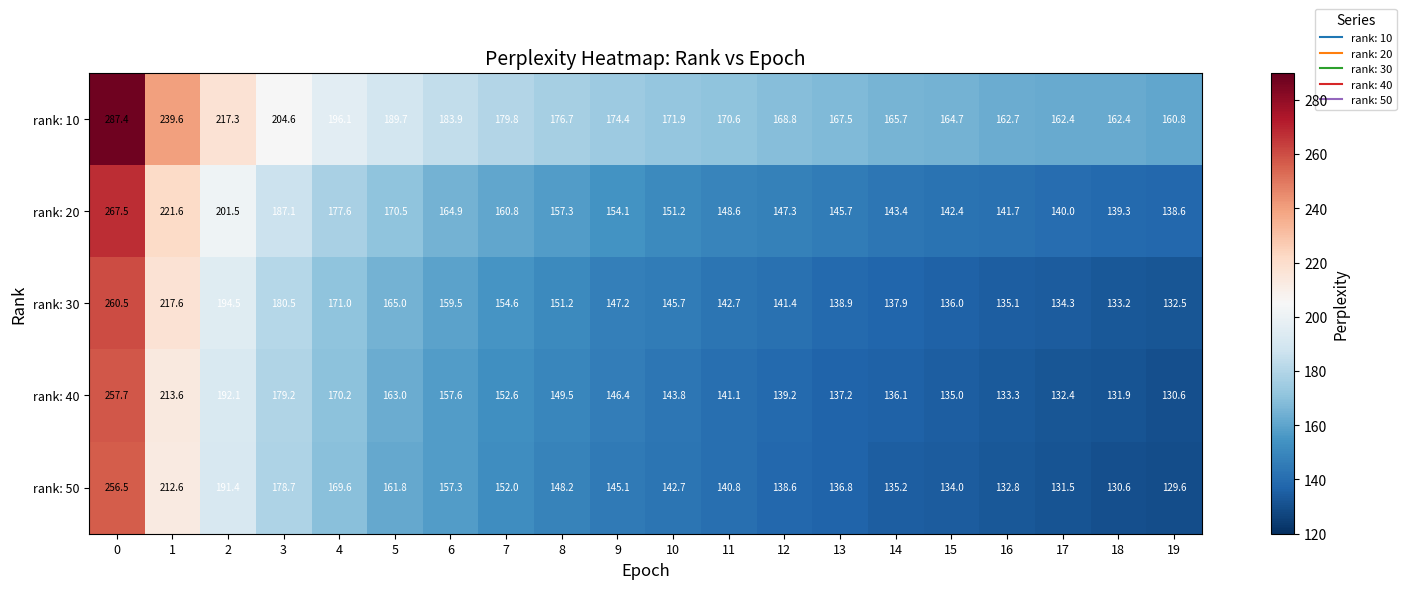

The rank: 40 series shows 112.9 at 5. True or false?

False